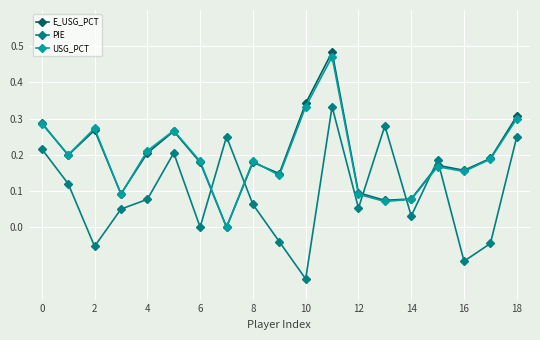

Rank the series by their maximum value, from lowest to highest.

PIE, USG_PCT, E_USG_PCT